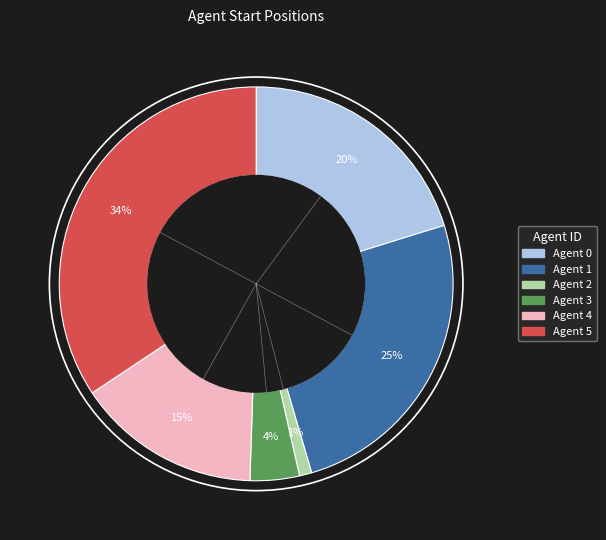

Is it true that Agent 1 is 40% of the pie?

False